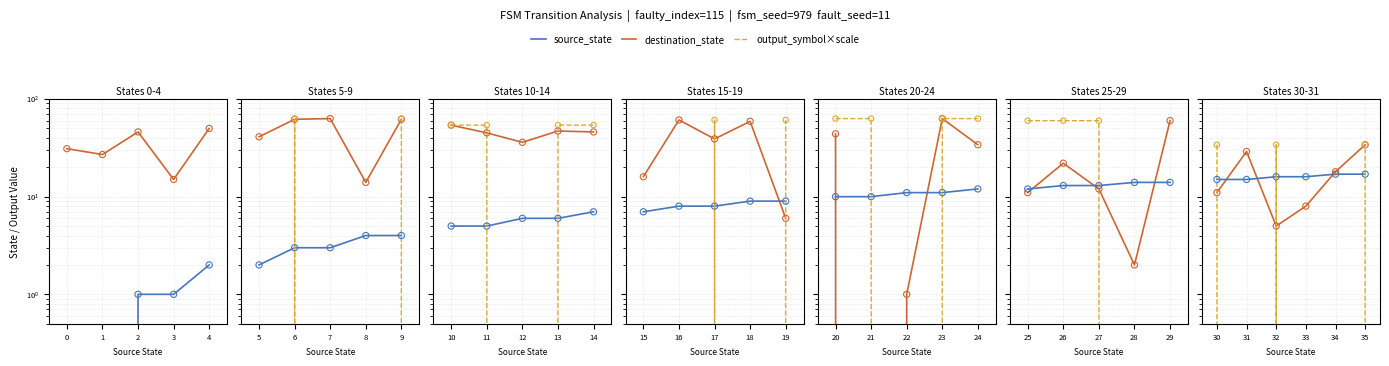

Is the value of destination_state at 32 greater than the value of output_symbol×scale at 34?

Yes